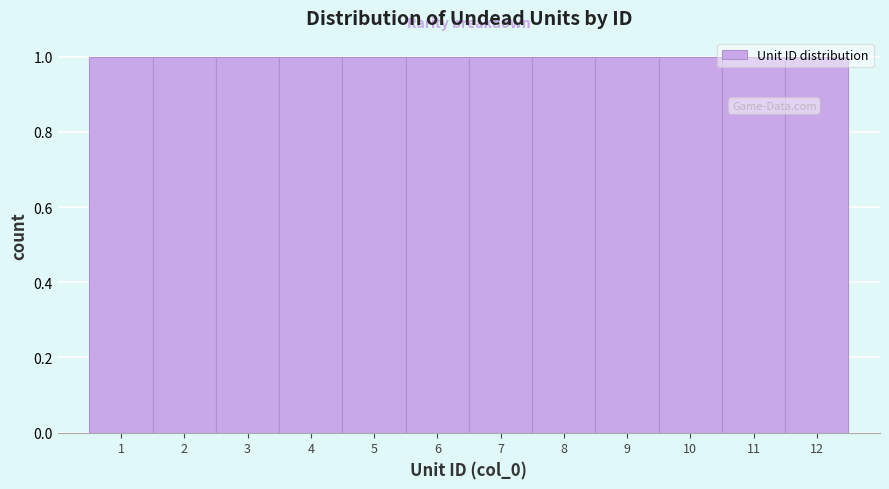

How tall is the bar that spans 11.5 to 12.5 on the x-axis? The values are not printed on the chart, so give them approximately, as read against the axis.

1